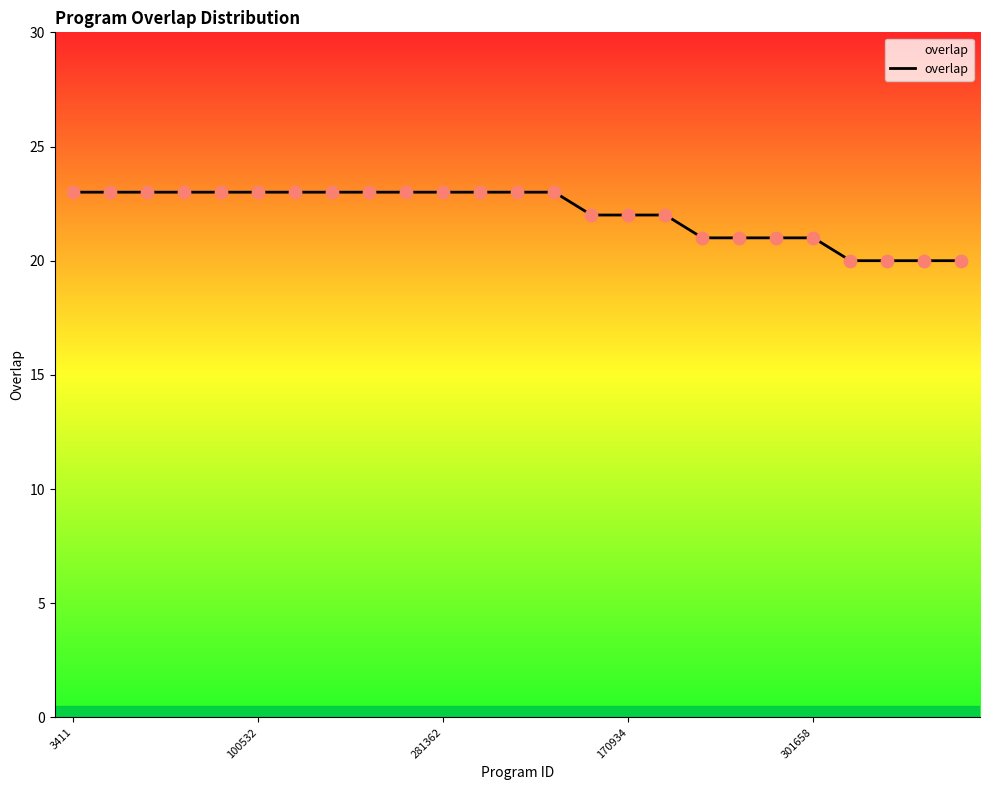

What is the smallest value displayed?

20